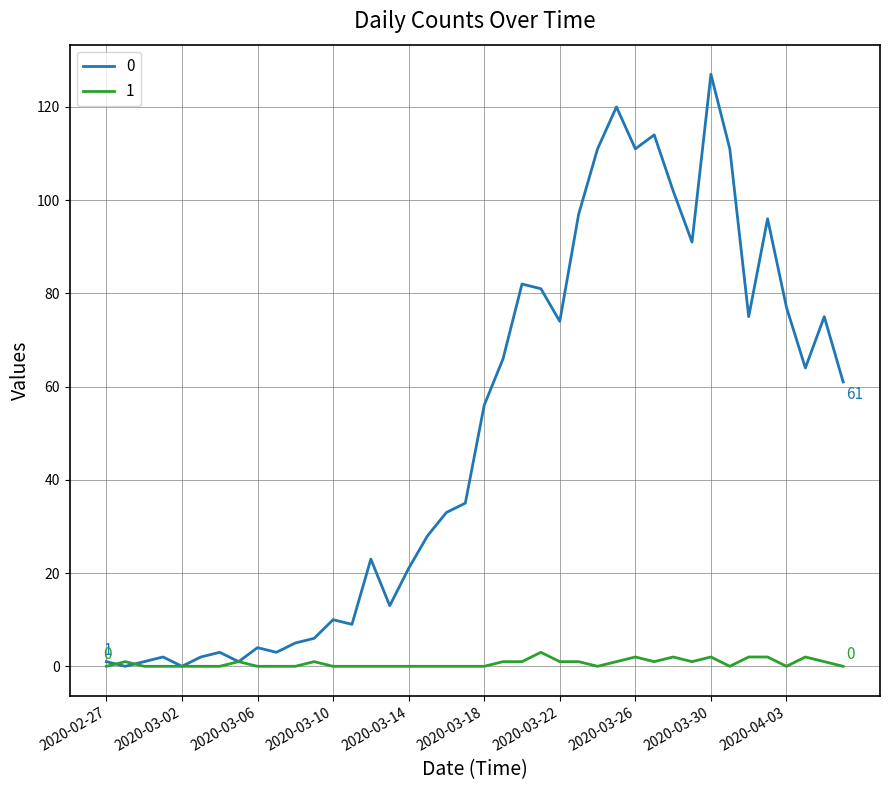

What is the difference between the maximum and minimum values in the 1 series?

3